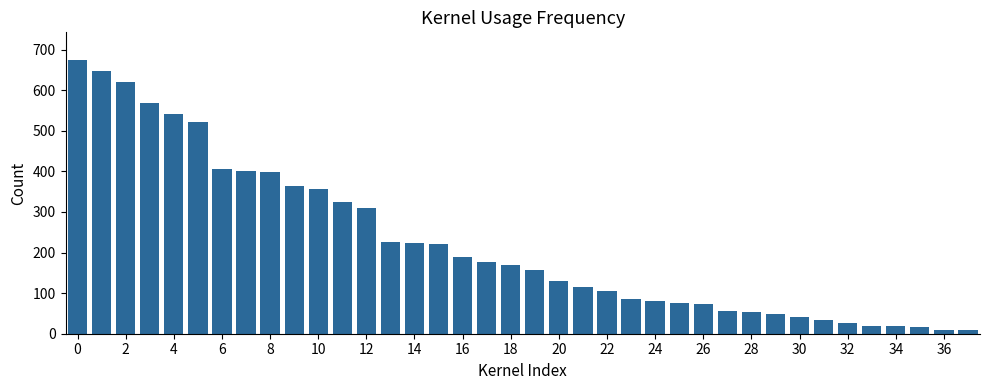

What is the difference between the maximum and minimum values?

666